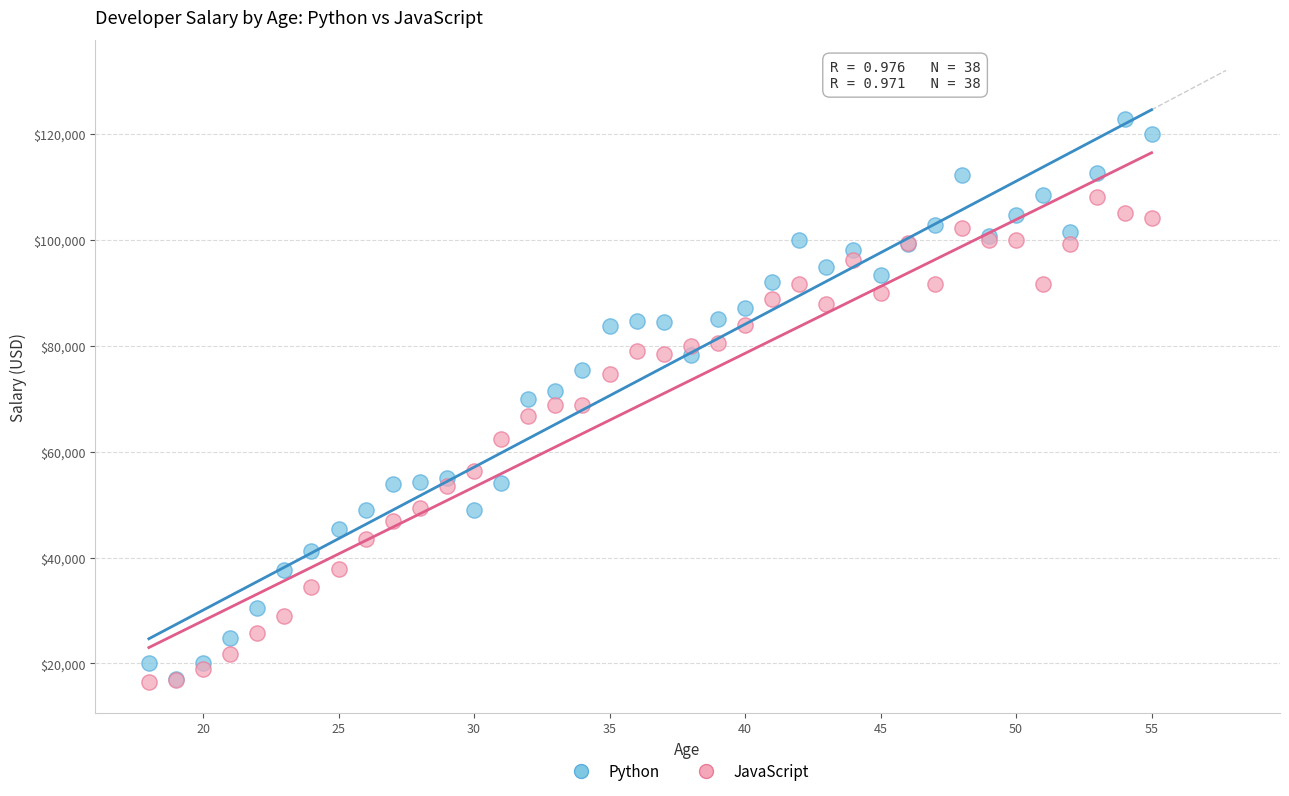

Which series contains the highest Y value?

Python